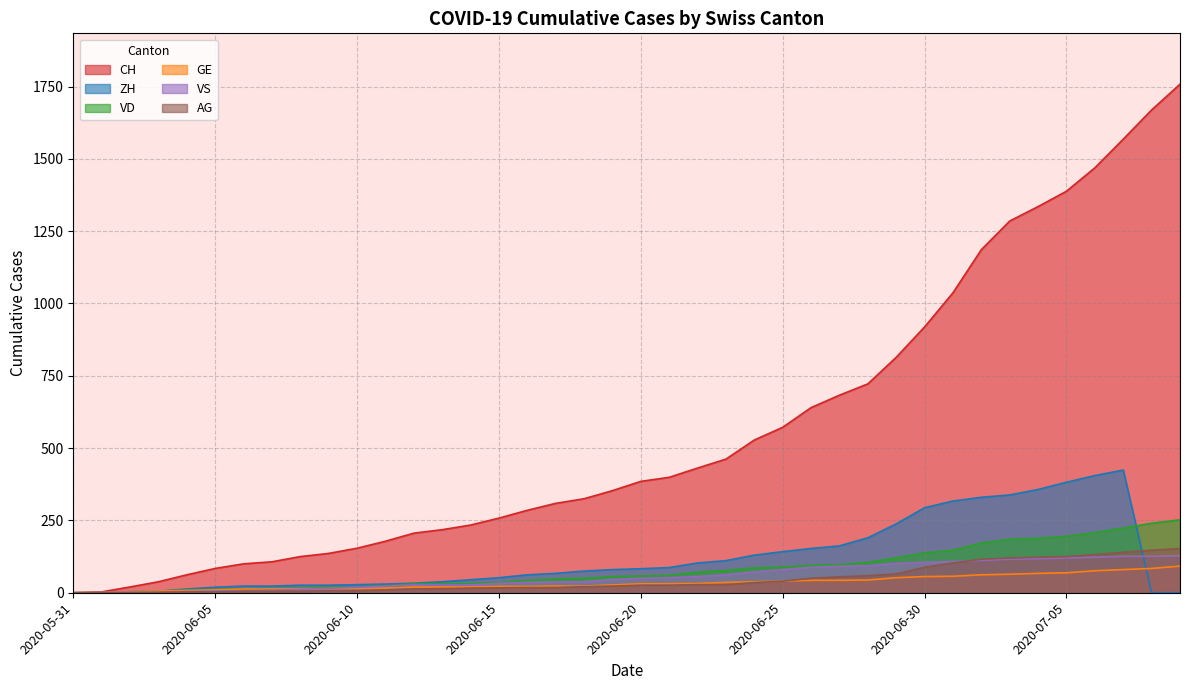

What are all the series names shown in the legend?

CH, ZH, VD, GE, VS, AG